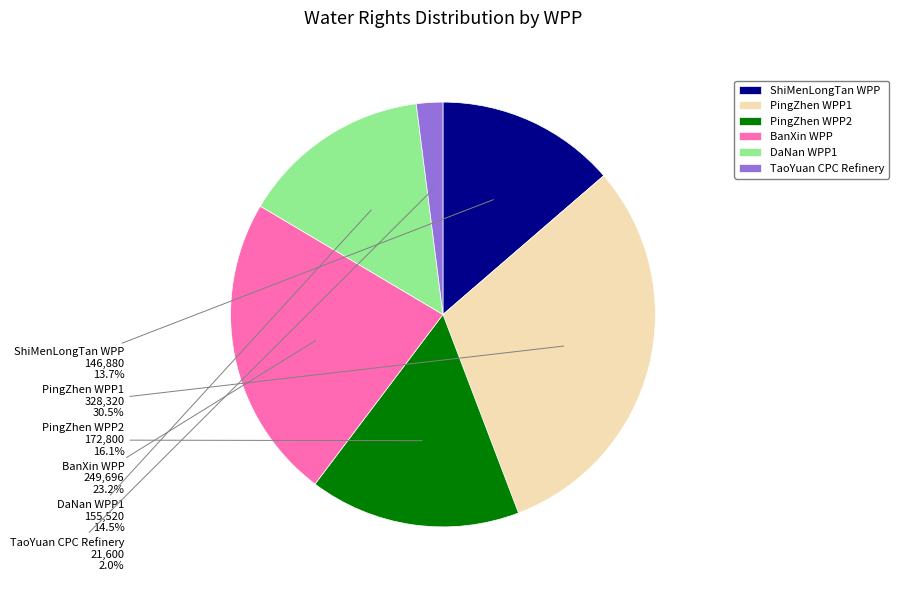

Rank the categories by value from highest to lowest.

PingZhen WPP1, BanXin WPP, PingZhen WPP2, DaNan WPP1, ShiMenLongTan WPP, TaoYuan CPC Refinery